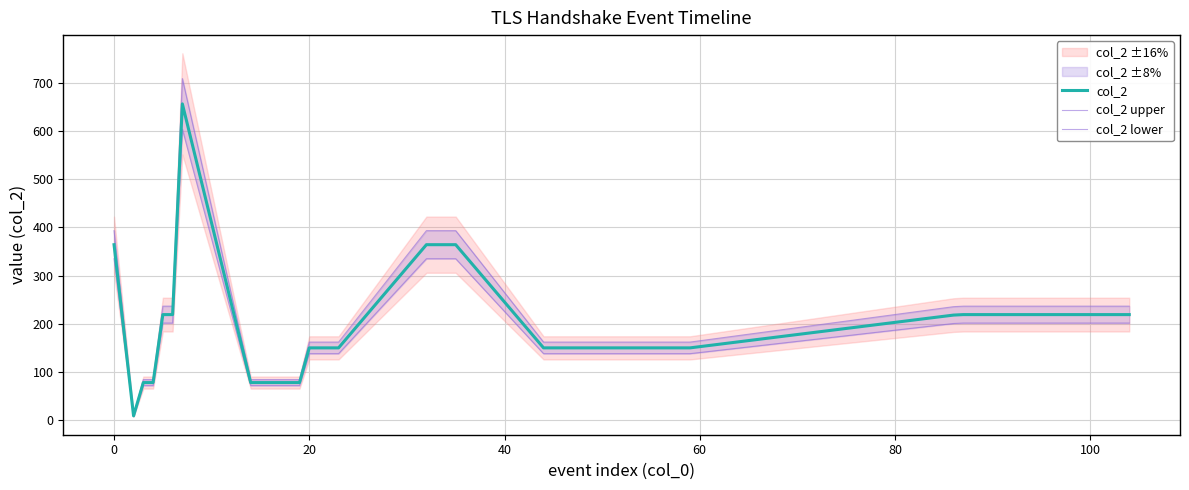

What is the difference between the maximum and minimum values in the col_2 lower series?

595.2